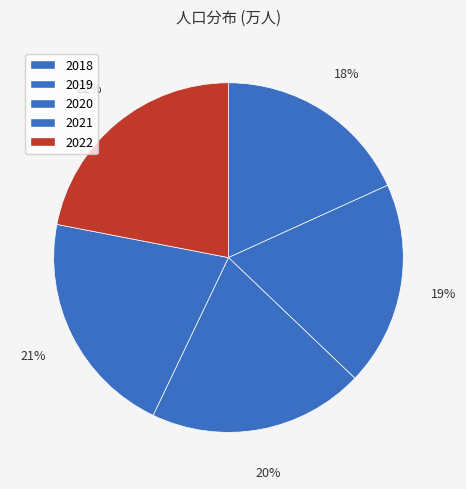

Is the sum of 2018 and 2019 greater than half?

No